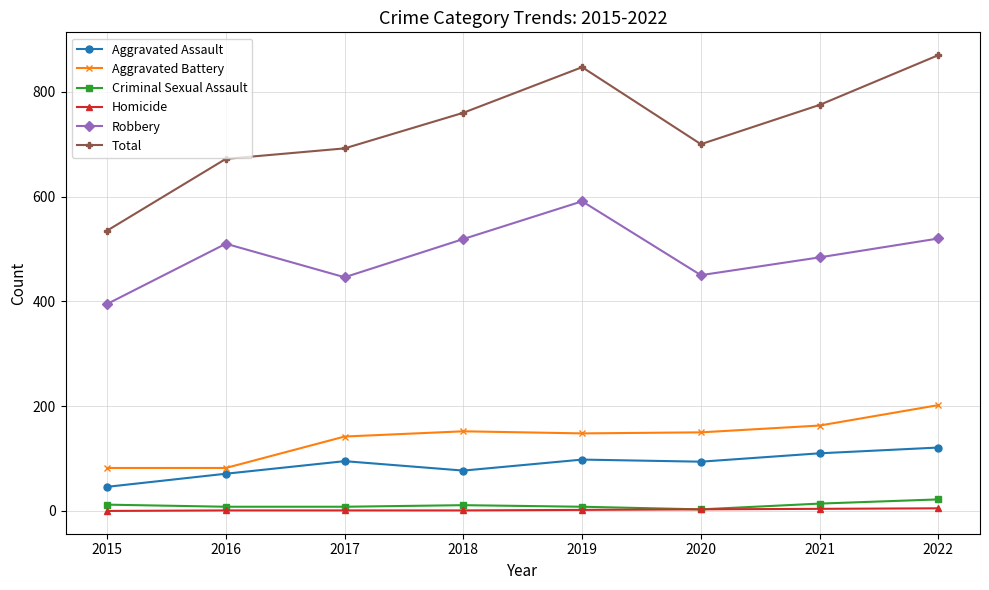

True or false: Aggravated Assault has more than 0 points higher than both neighbors.

True